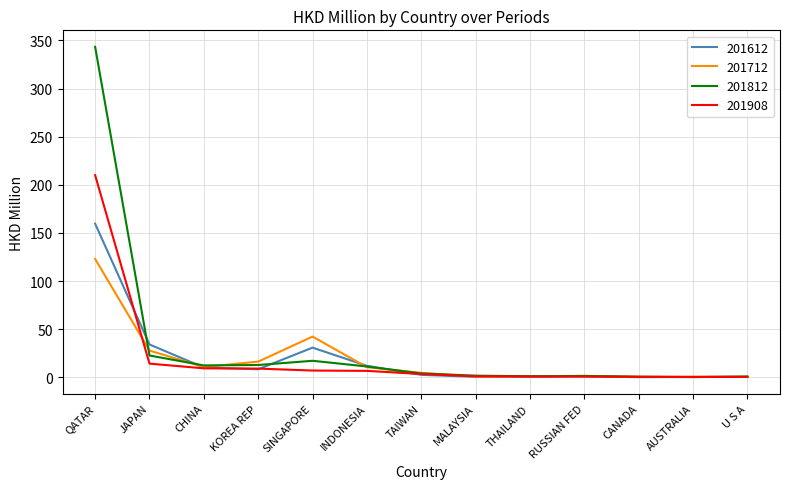

At which category does the chart reach its peak across all series?

QATAR